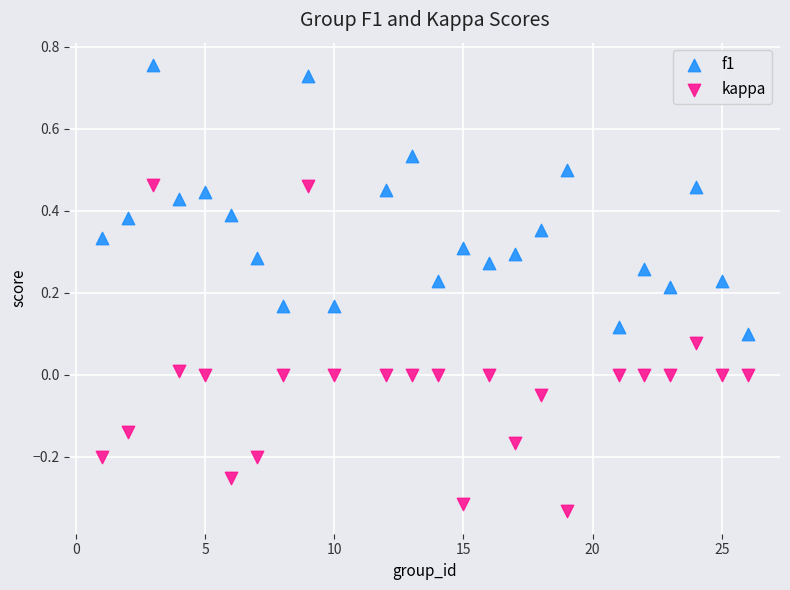

Across all data points, what is the range of X values (max minus min)?

25.0